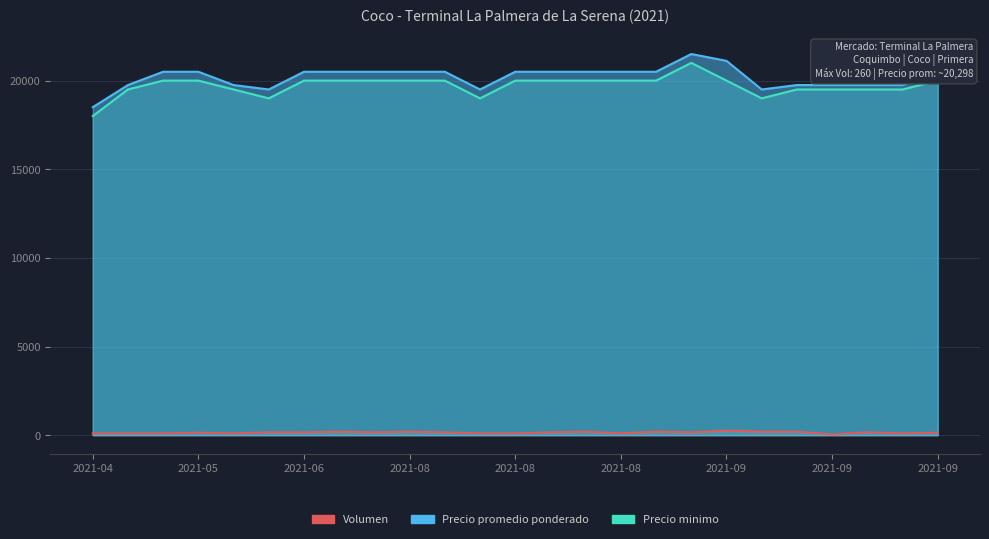

What is the sum of the Precio promedio ponderado values at 2021-08-20 and 2021-06-03?

40000